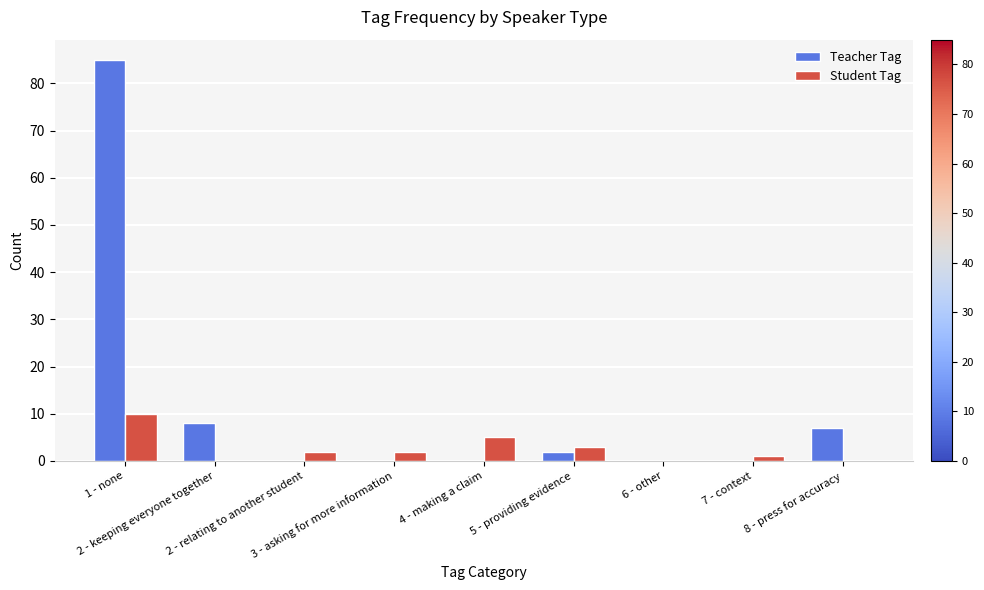

Which series has the largest total across all categories?

Teacher Tag